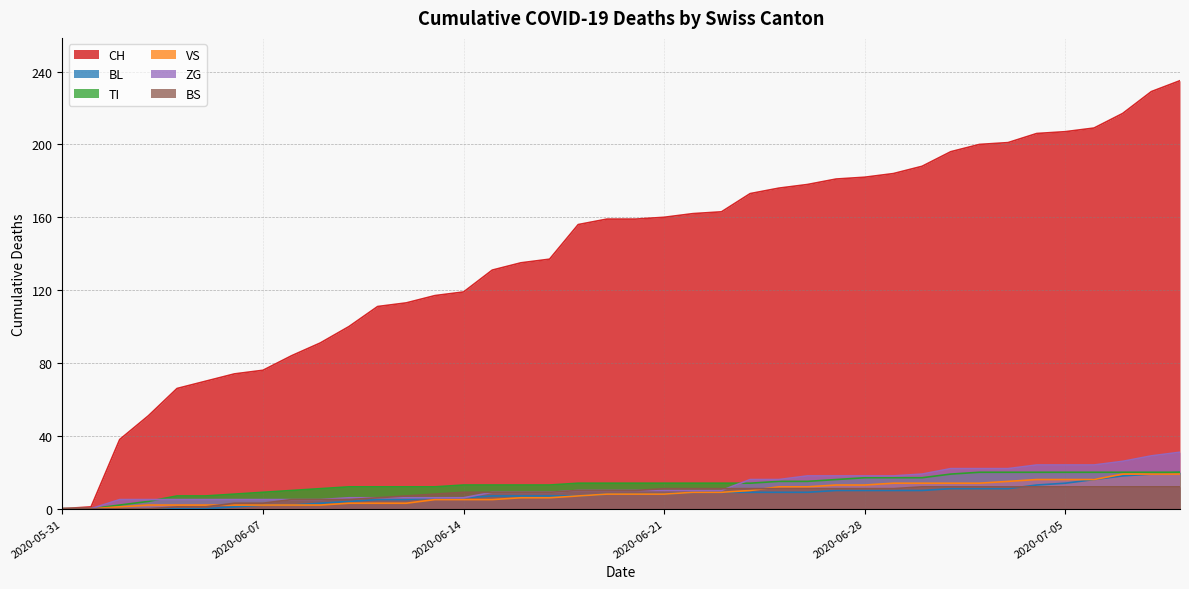

How many lines are shown in the chart?

6